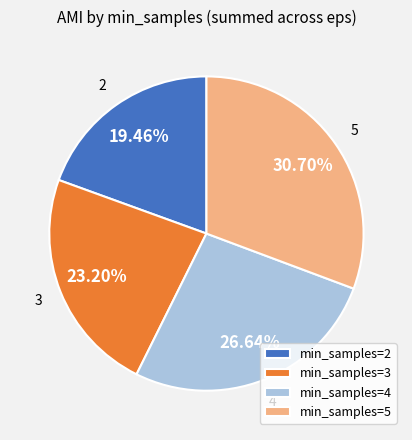

Rank the categories by value from lowest to highest.

min_samples=2, min_samples=3, min_samples=4, min_samples=5